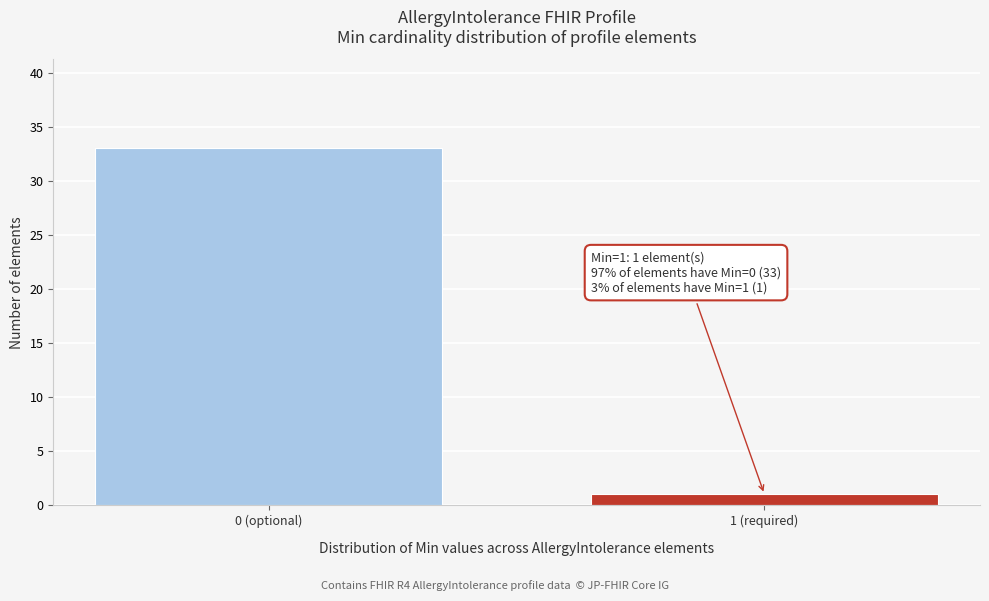

Reading right to left, extract all data points from this chart.

1	33